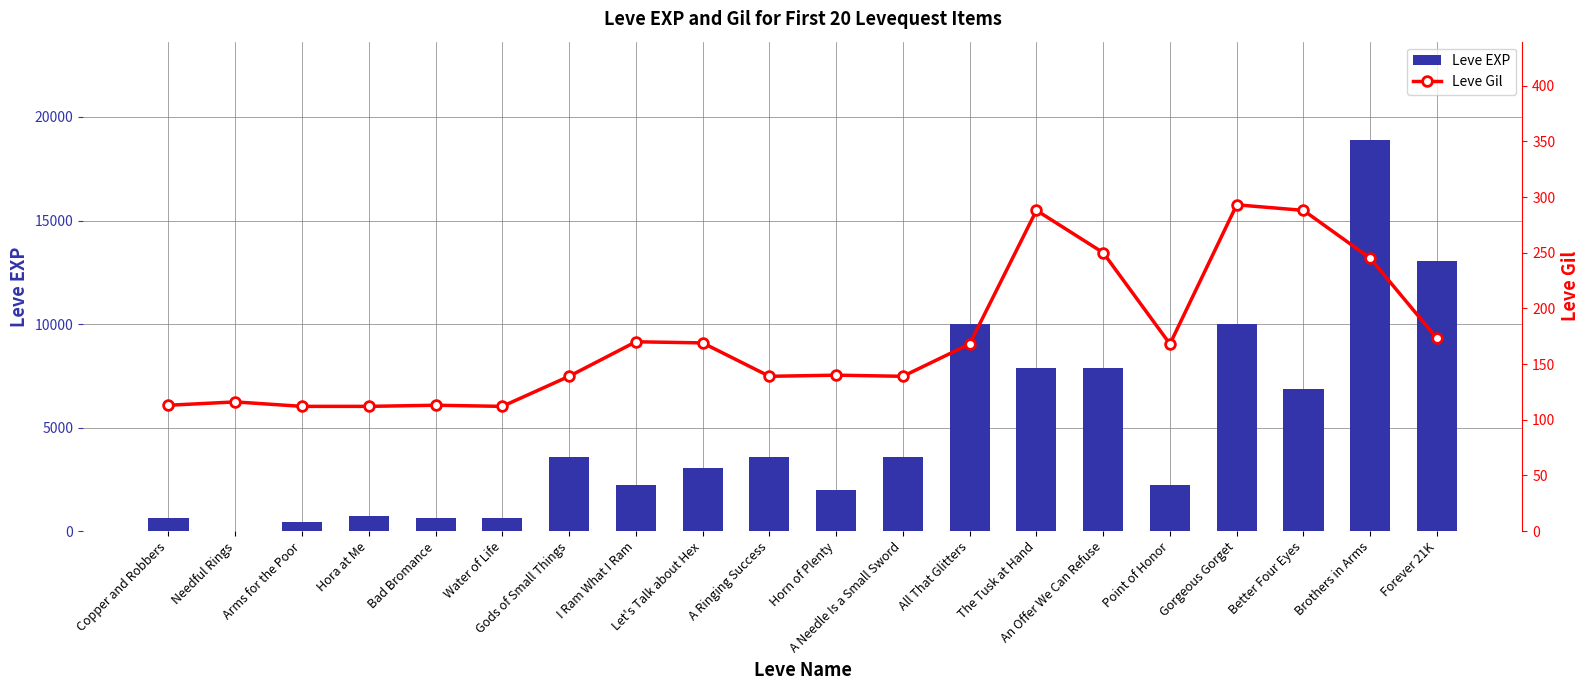

List the labels in order of Leve Gil value, smallest first.

Arms for the Poor, Hora at Me, Water of Life, Copper and Robbers, Bad Bromance, Needful Rings, Gods of Small Things, A Ringing Success, A Needle Is a Small Sword, Horn of Plenty, All That Glitters, Point of Honor, Let's Talk about Hex, I Ram What I Ram, Forever 21K, Brothers in Arms, An Offer We Can Refuse, The Tusk at Hand, Better Four Eyes, Gorgeous Gorget